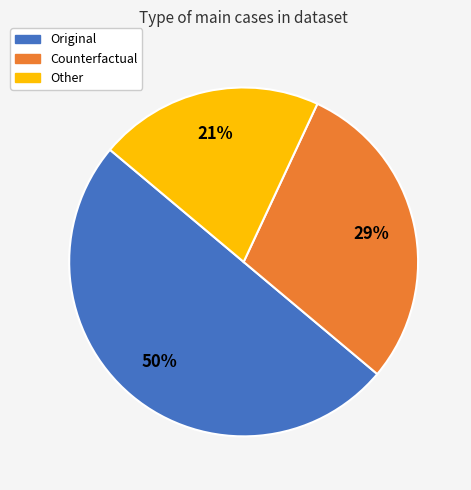

Is the sum of Other and Original greater than half?

Yes